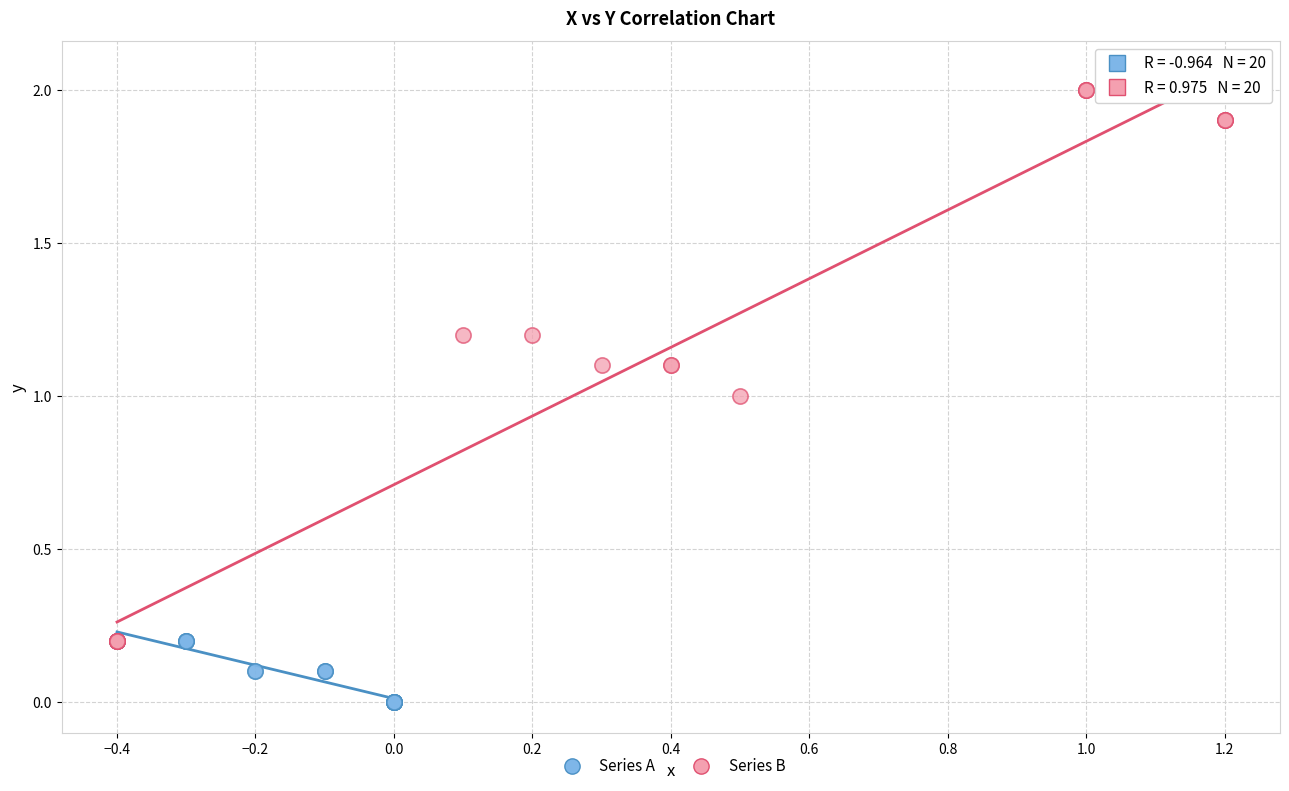

Which series has the widest spread of Y values?

Series B